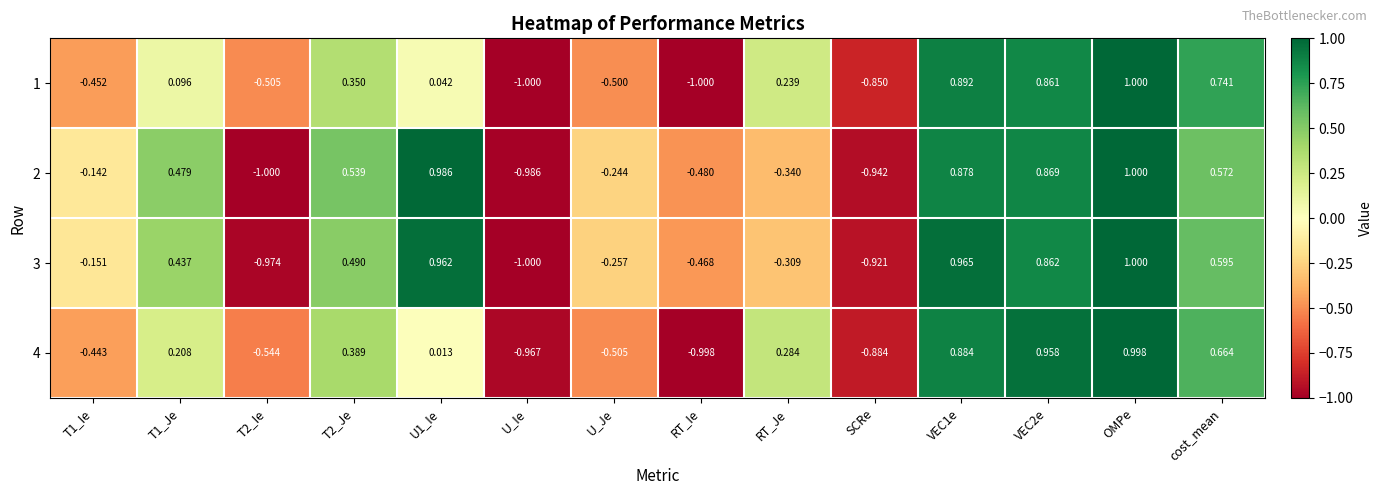

At which label does 4 reach its peak?

OMPe